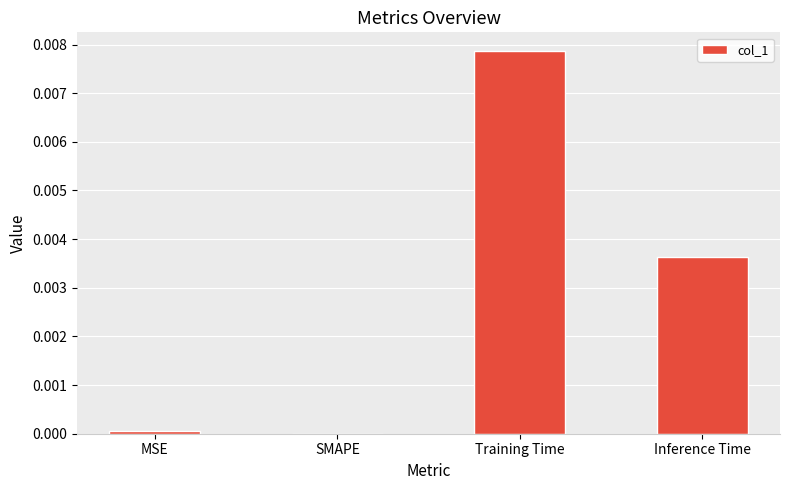

True or false: the data shows 0.0 at MSE.

True